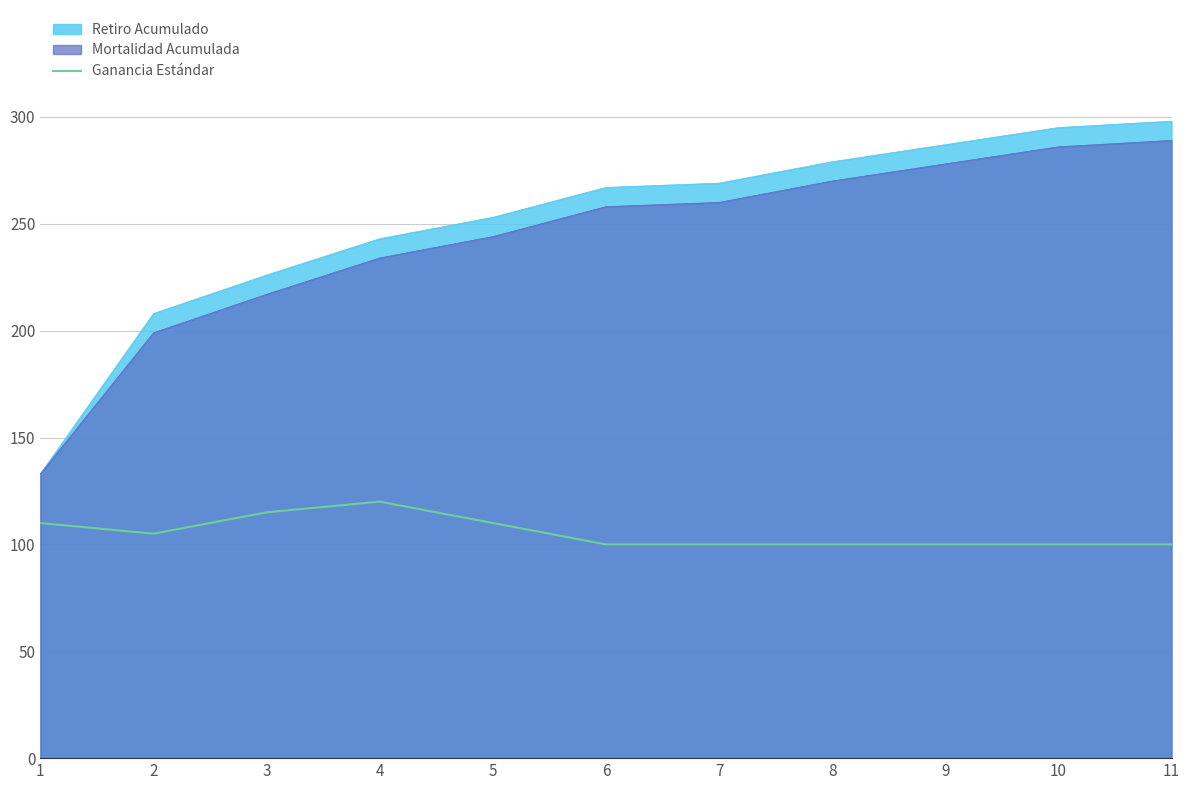

What is the sum of all values?

1160